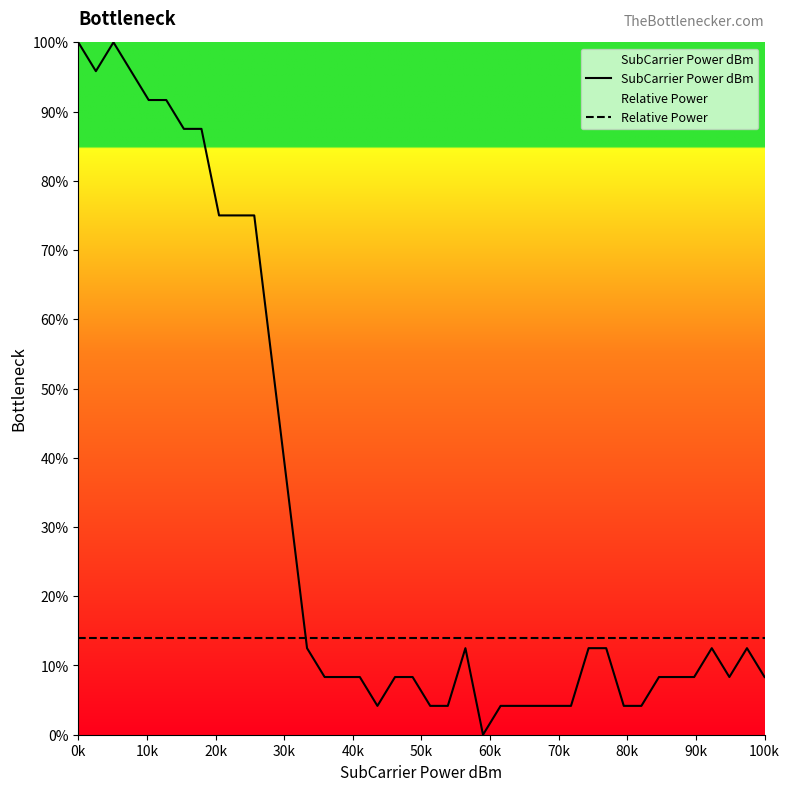

Rank the series by their average value, from highest to lowest.

SubCarrier Power dBm, Relative Power